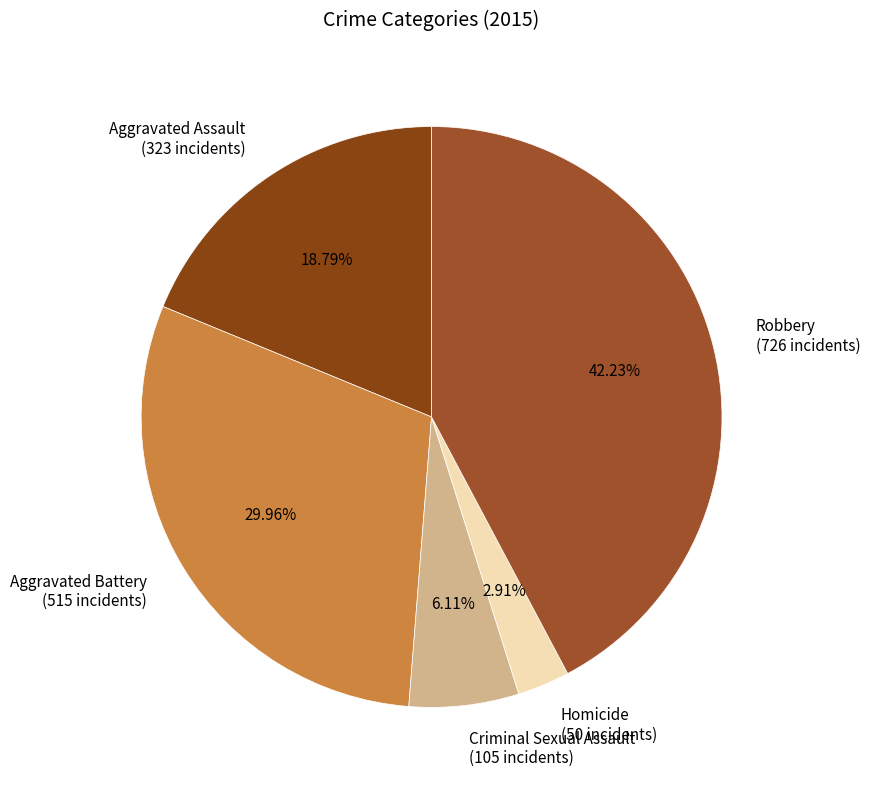

True or false: Aggravated Battery accounts for 16% of the total.

False